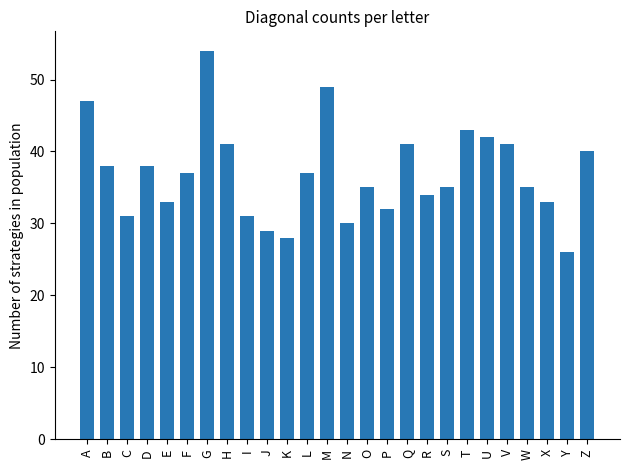

At which label does the data first exceed 37?

A